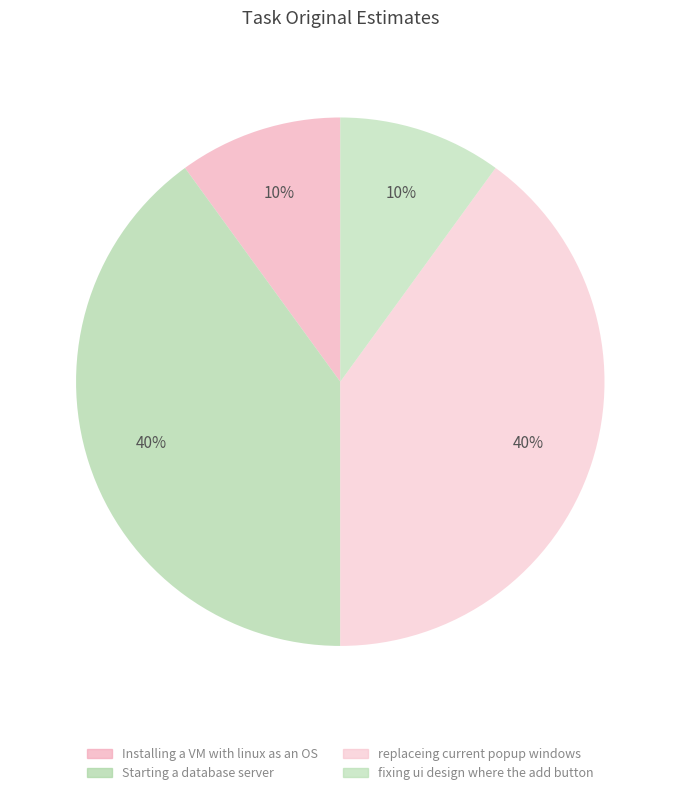

To the nearest percent, what is the average slice percentage?

25%